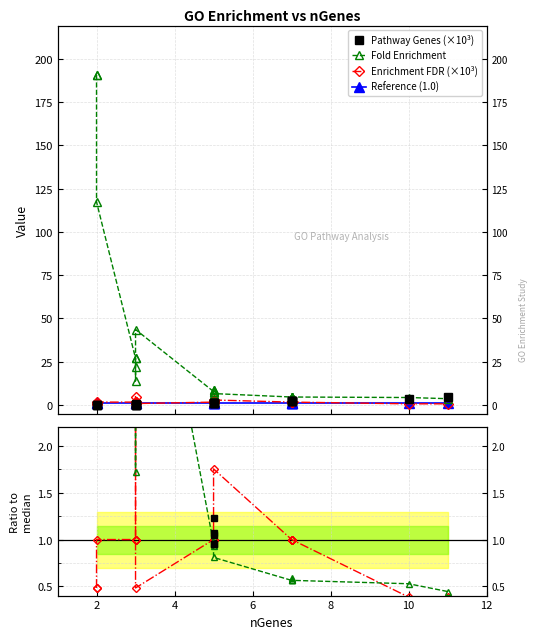

Is the value of Pathway Genes (×10³) at 2 greater than the value of Reference (1.0) at 8?

No